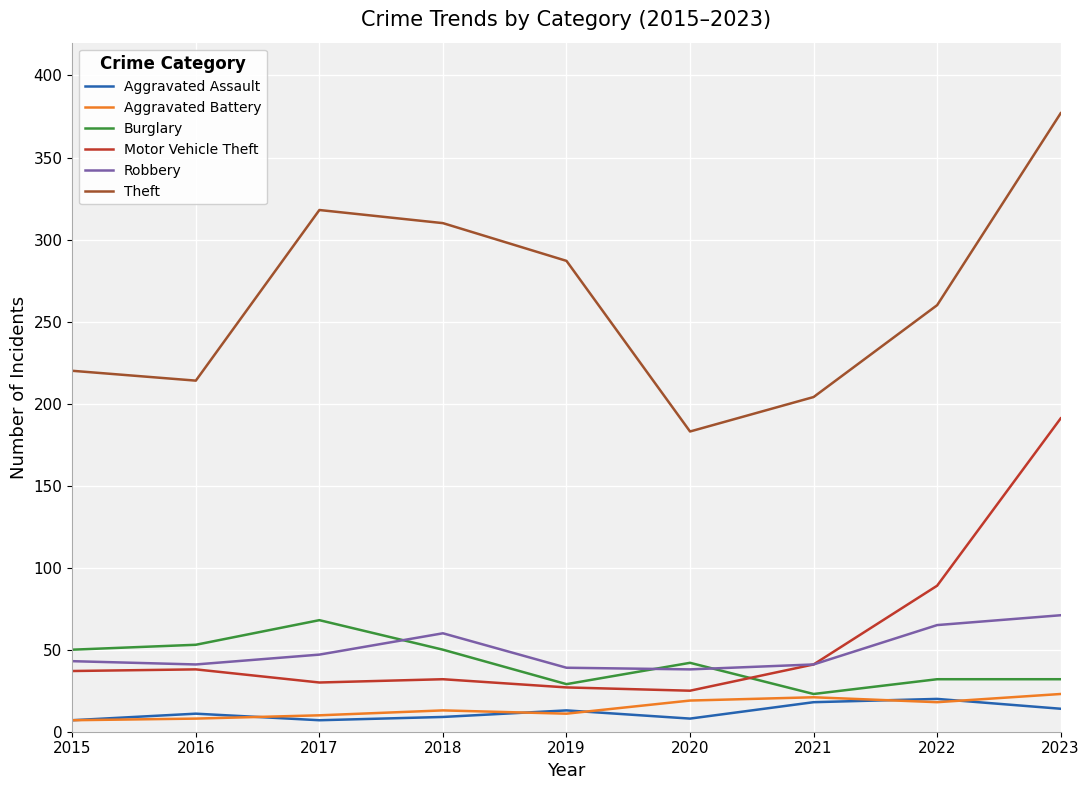

The Aggravated Assault series shows 14 at 2023. True or false?

True